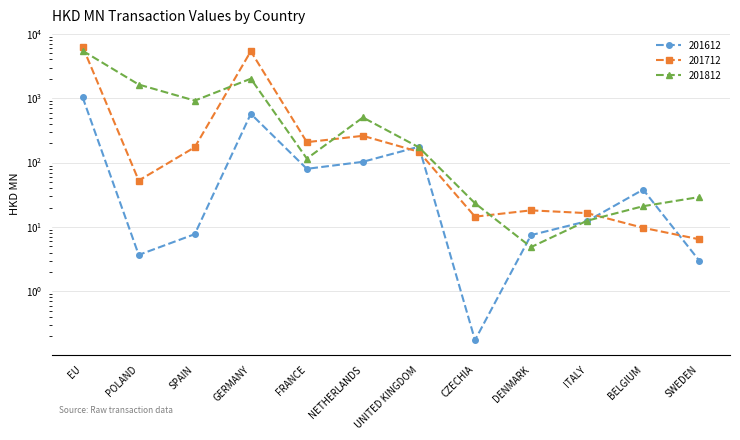

What value does the 201712 series have at POLAND?

52.6